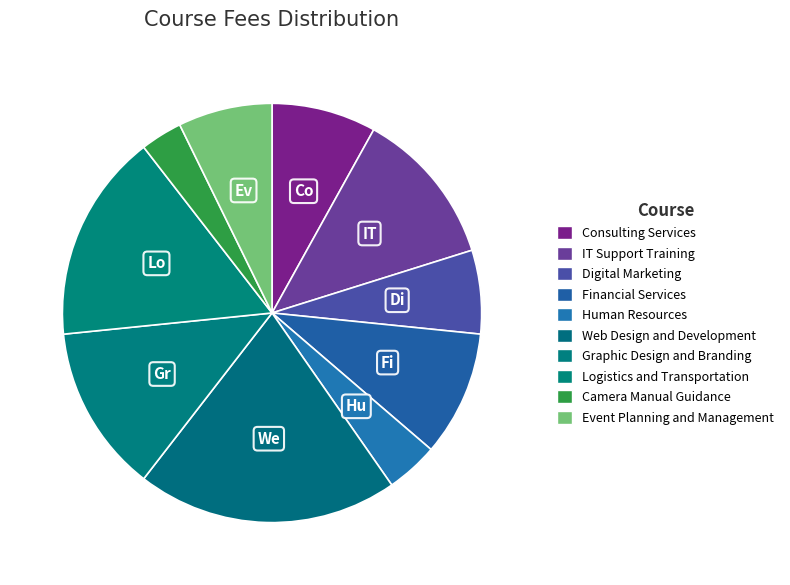

Rank the categories by value from lowest to highest.

CM007, HR008, DM002, EPM006, CS001, FS004, IT009, GDB005, LT006, WEB007